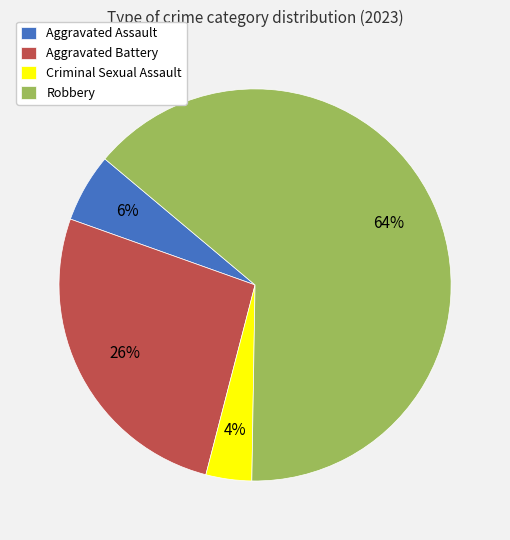

Do Robbery and Aggravated Assault together represent more than half of the pie?

Yes